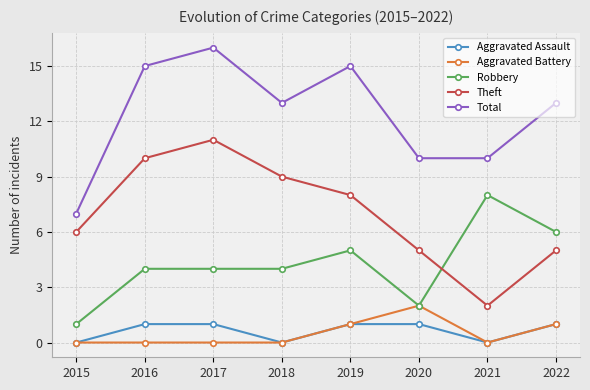

List the series in order of their peak value, highest first.

Total, Theft, Robbery, Aggravated Battery, Aggravated Assault